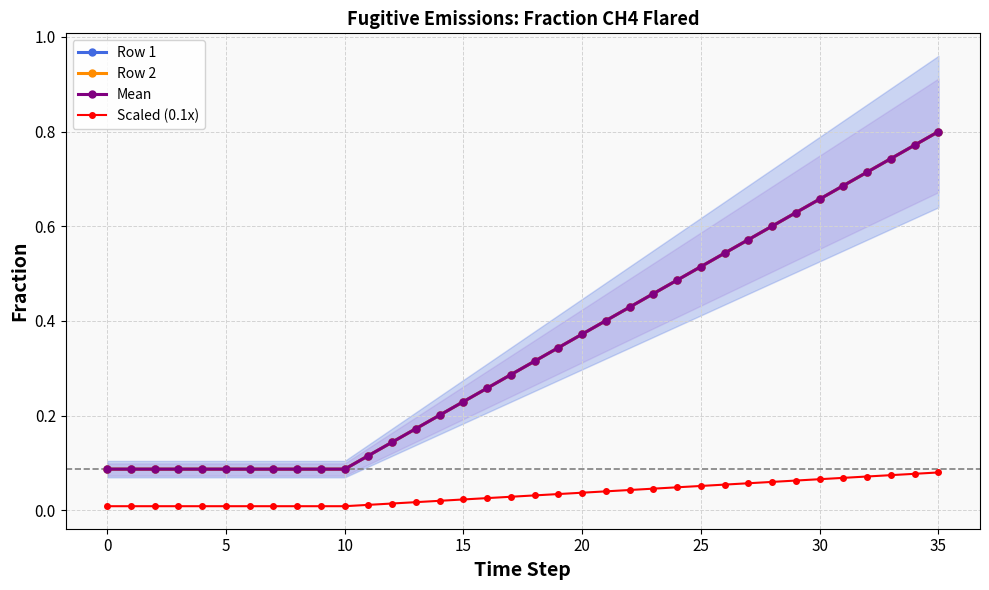

Count the number of categories in the chart.

36